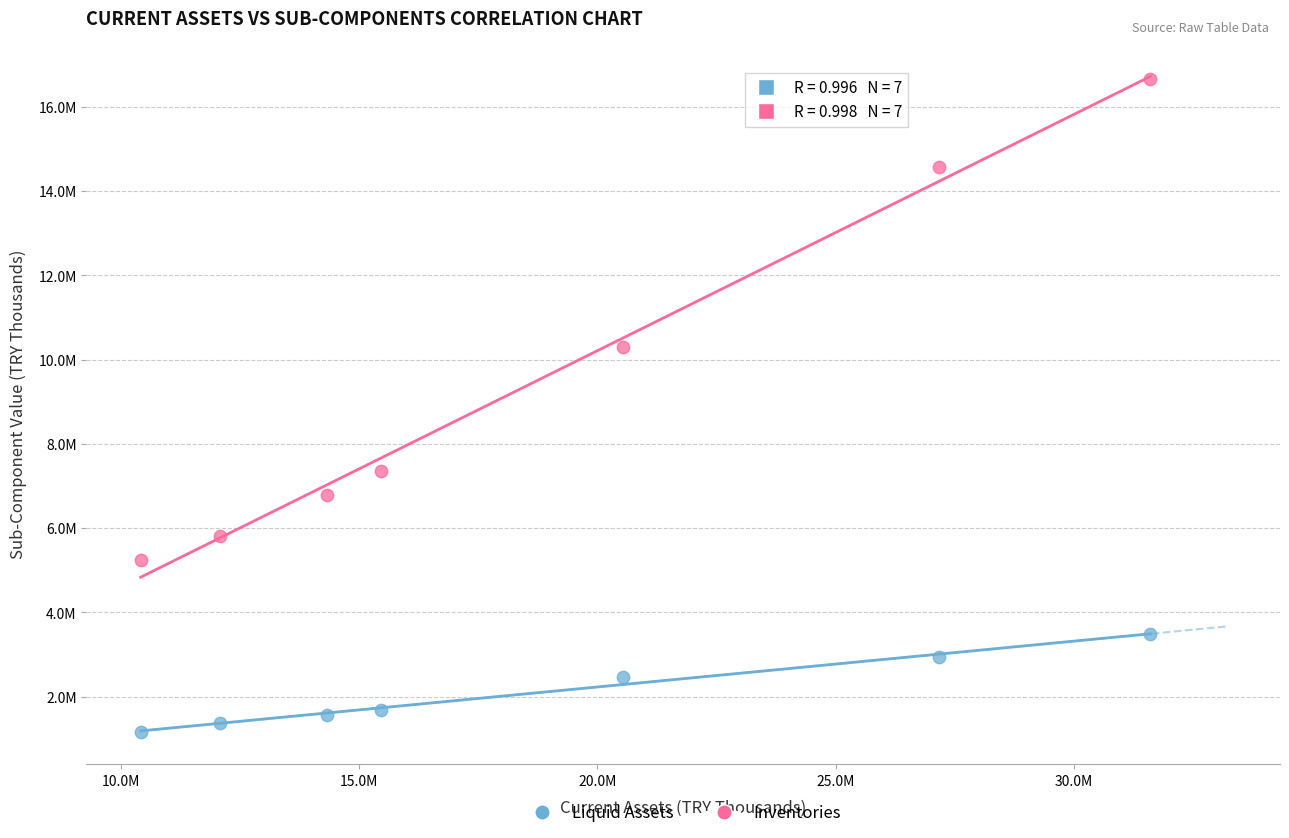

Which series reaches the maximum Y coordinate?

Inventories